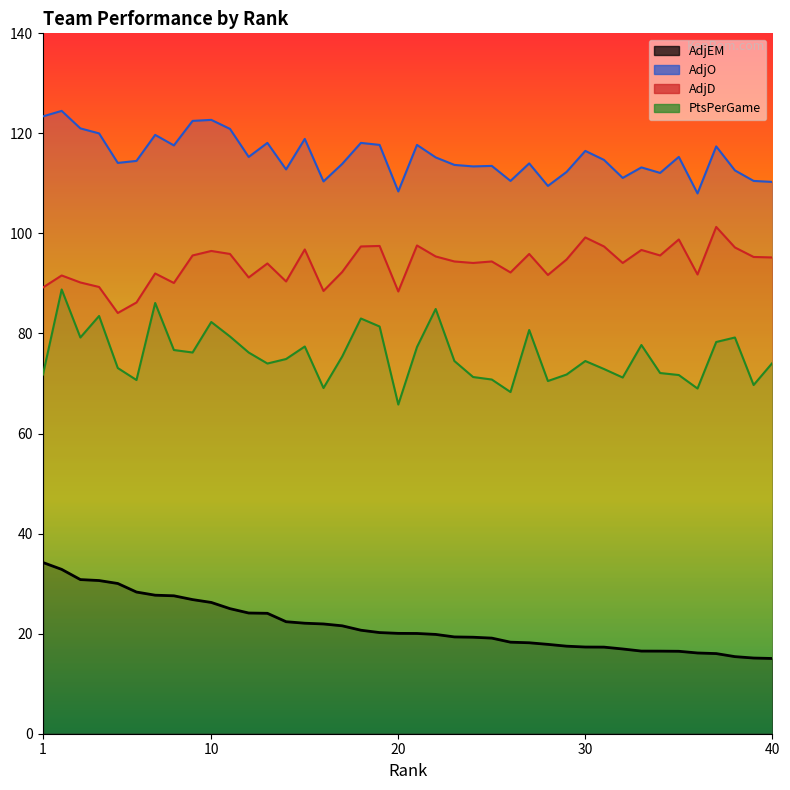

What is the smallest value displayed?

15.0